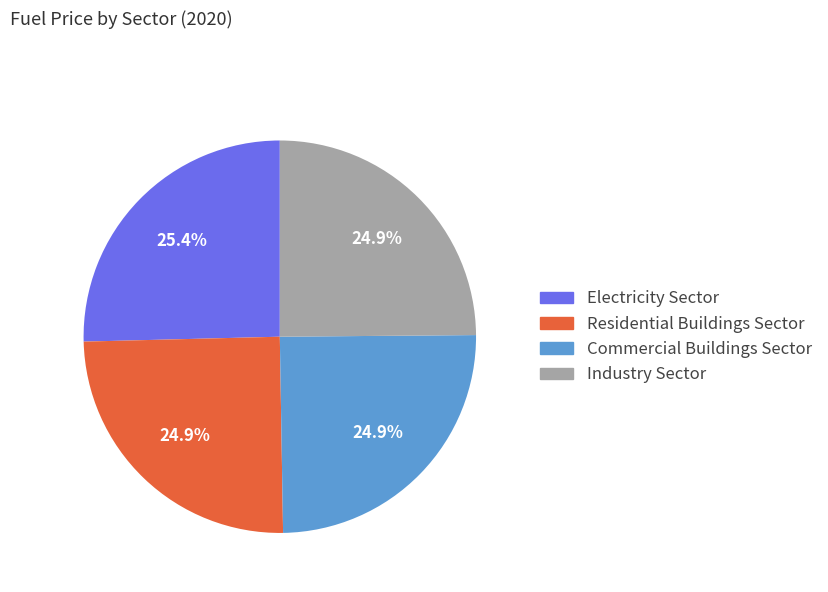

Is there any slice that represents more than half of the pie?

No